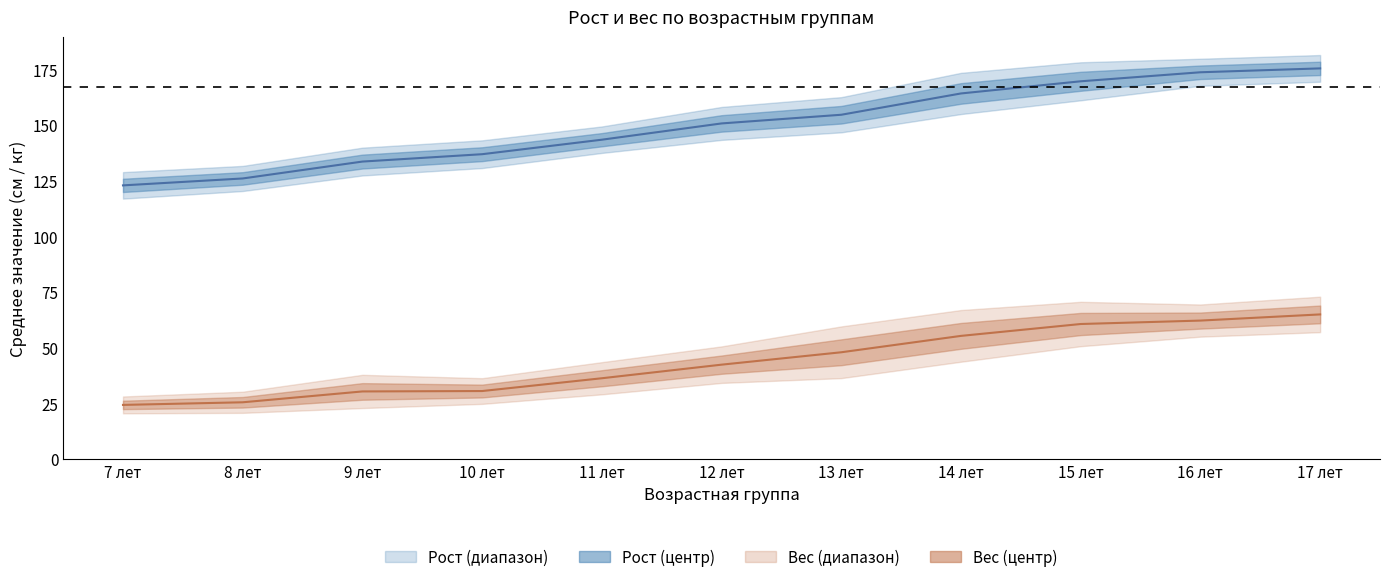

The Вес (среднее) series shows 62.2 at 16 лет. True or false?

True